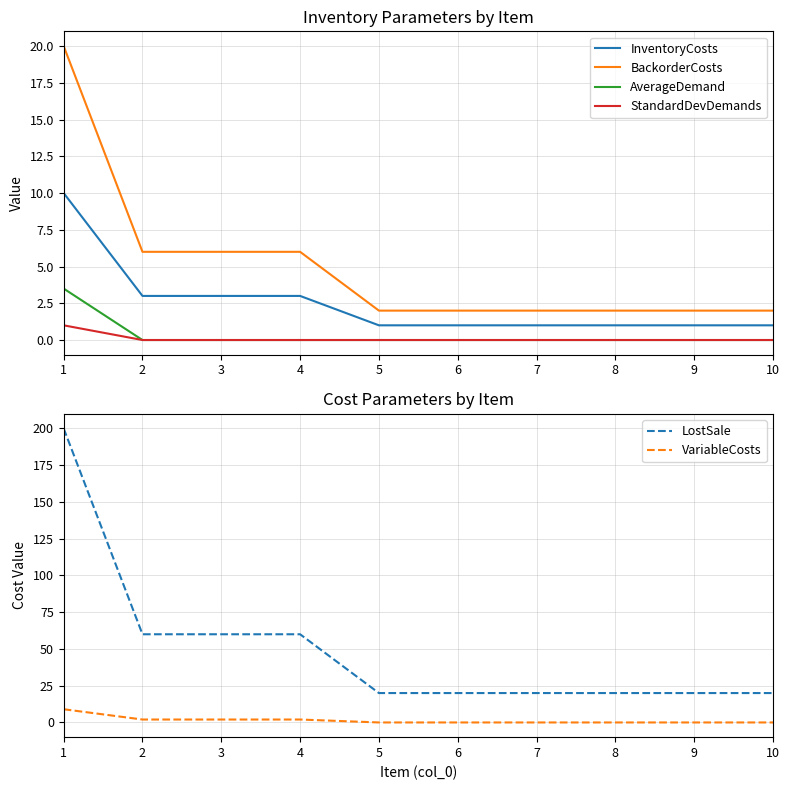

Is this an area chart (filled region under the line)?

No